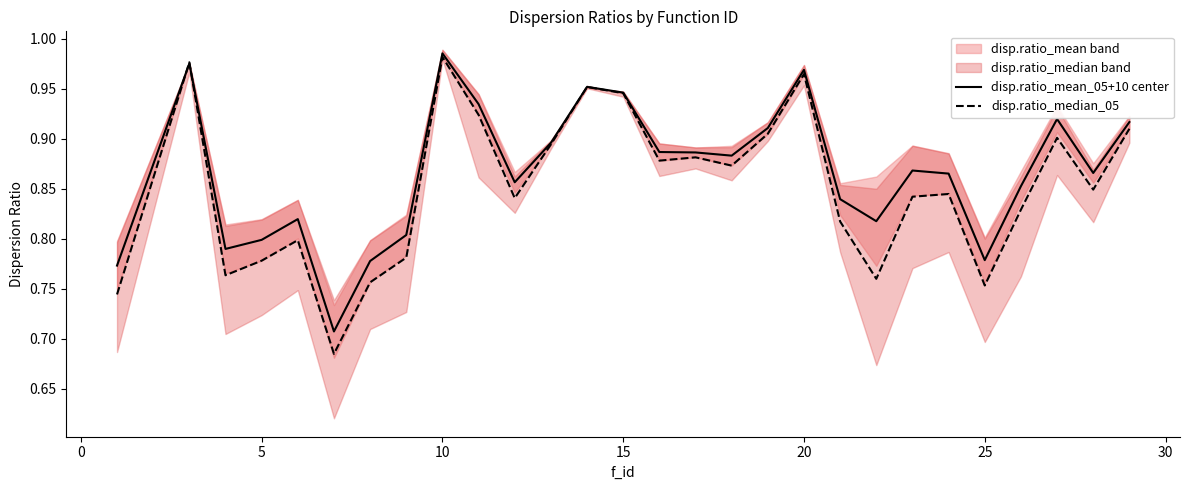

Does the chart display data point markers on the line(s)?

No